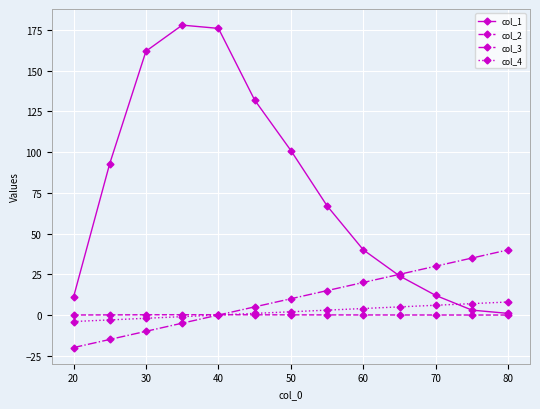

What is the value of the col_1 point at the 8th from the left?

67.0